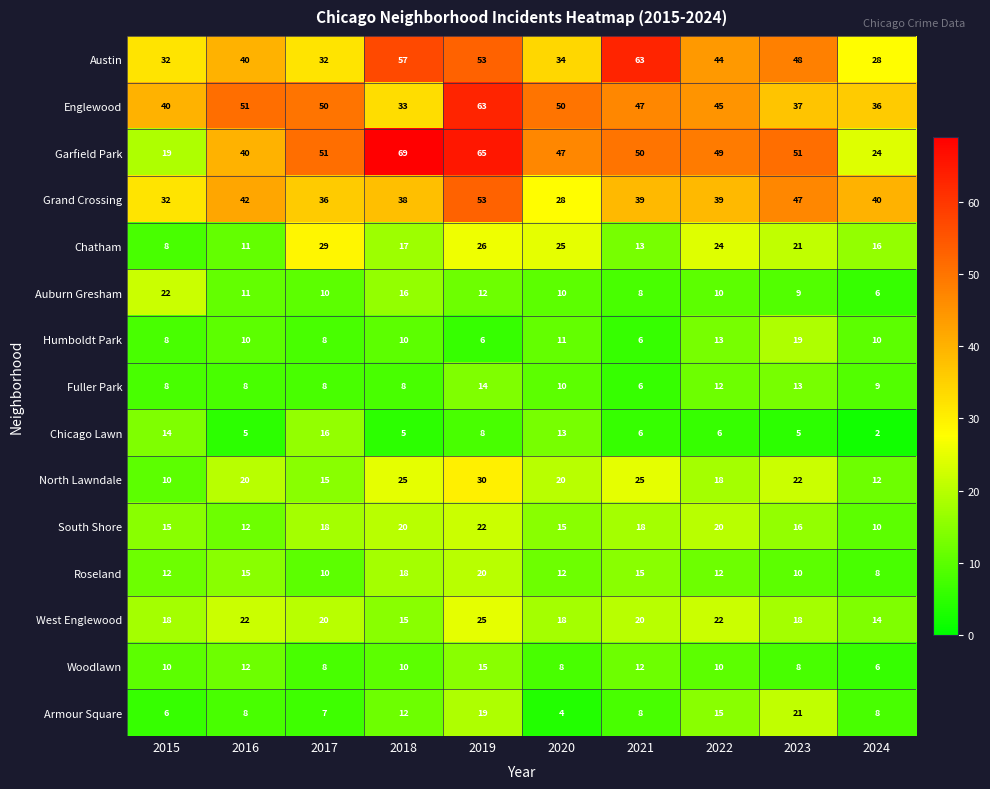

Where does the Grand Crossing series first go above 39?

2016